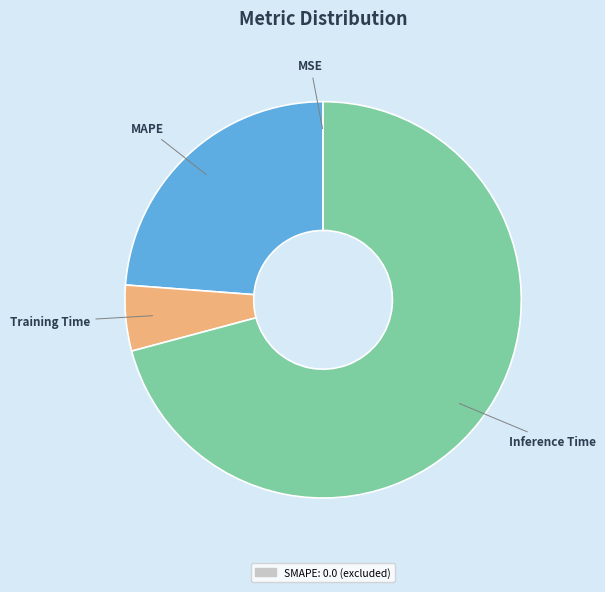

Is there any slice that represents more than half of the pie?

Yes